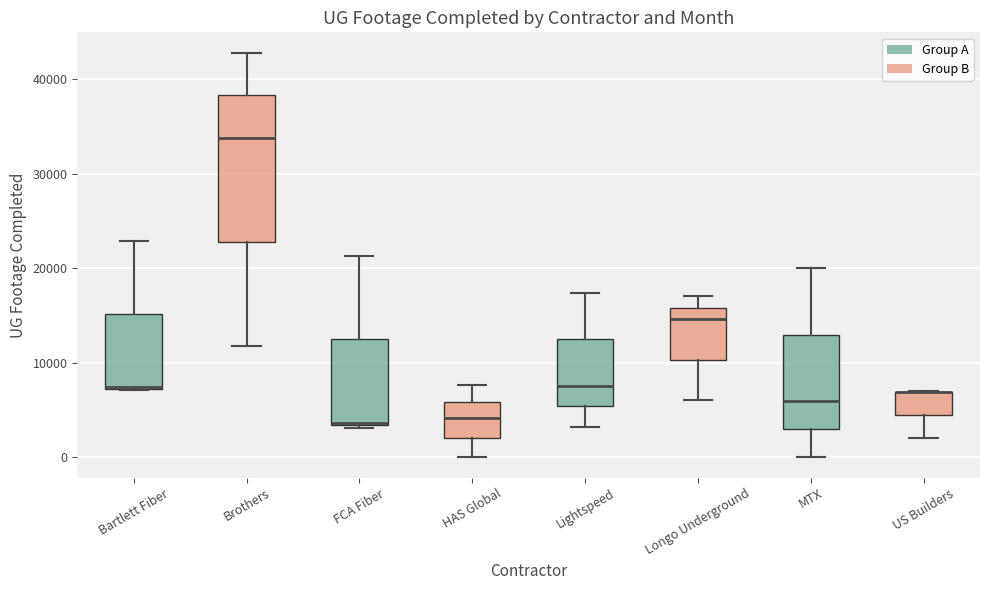

Reading left to right, read every box against the y-axis: the position of its median line, the range the box covers, and the ends of its whiskers. The values are not printed on the chart, so give them approximately, as read against the axis.

Bartlett Fiber: median 7000 (drawn on the box's lower edge), box 7000 to 15000, whiskers 7000 to 23000
Brothers: median 34000, box 23000 to 38000, whiskers 12000 to 43000
FCA Fiber: median 4000, box 3000 to 12000, whiskers 3000 to 21000
HAS Global: median 4000, box 2000 to 6000, whiskers 0 to 8000
Lightspeed: median 8000, box 5000 to 12000, whiskers 3000 to 17000
Longo Underground: median 15000, box 10000 to 16000, whiskers 6000 to 17000
MTX: median 6000, box 3000 to 13000, whiskers 0 to 20000
US Builders: median 7000 (drawn on the box's upper edge), box 4000 to 7000, whiskers 2000 to 7000